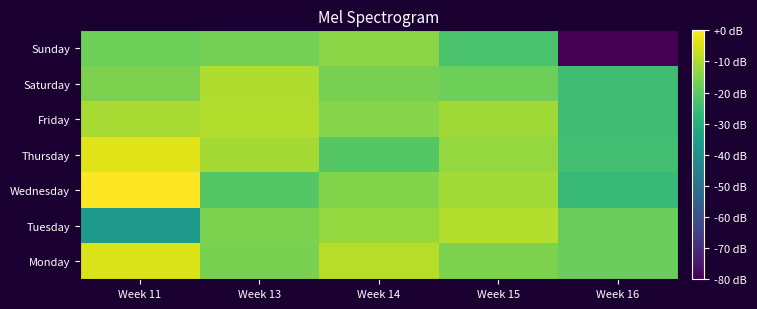

At which category is the sum across all series the highest?

Week 11